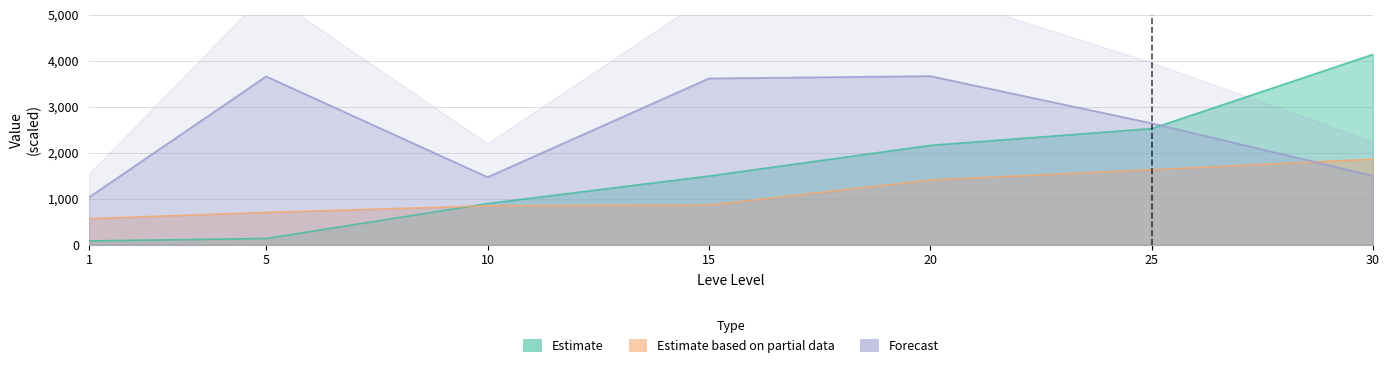

True or false: Forecast (currentAveragePrice) and Estimate (Leve EXP) cross at least once.

True